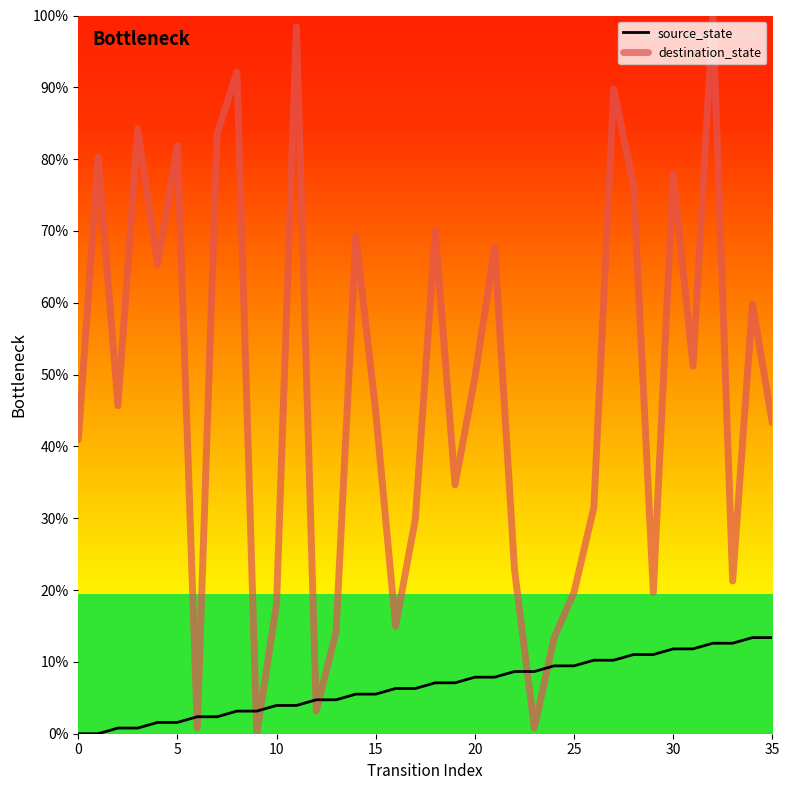

Rank the series by their maximum value, from highest to lowest.

destination_state, source_state